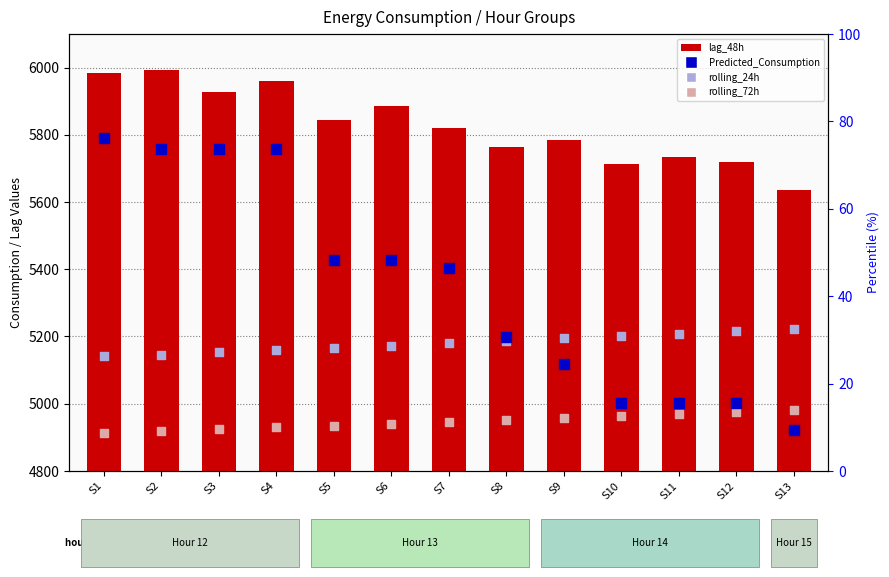

Which series has the largest total across all categories?

lag_48h